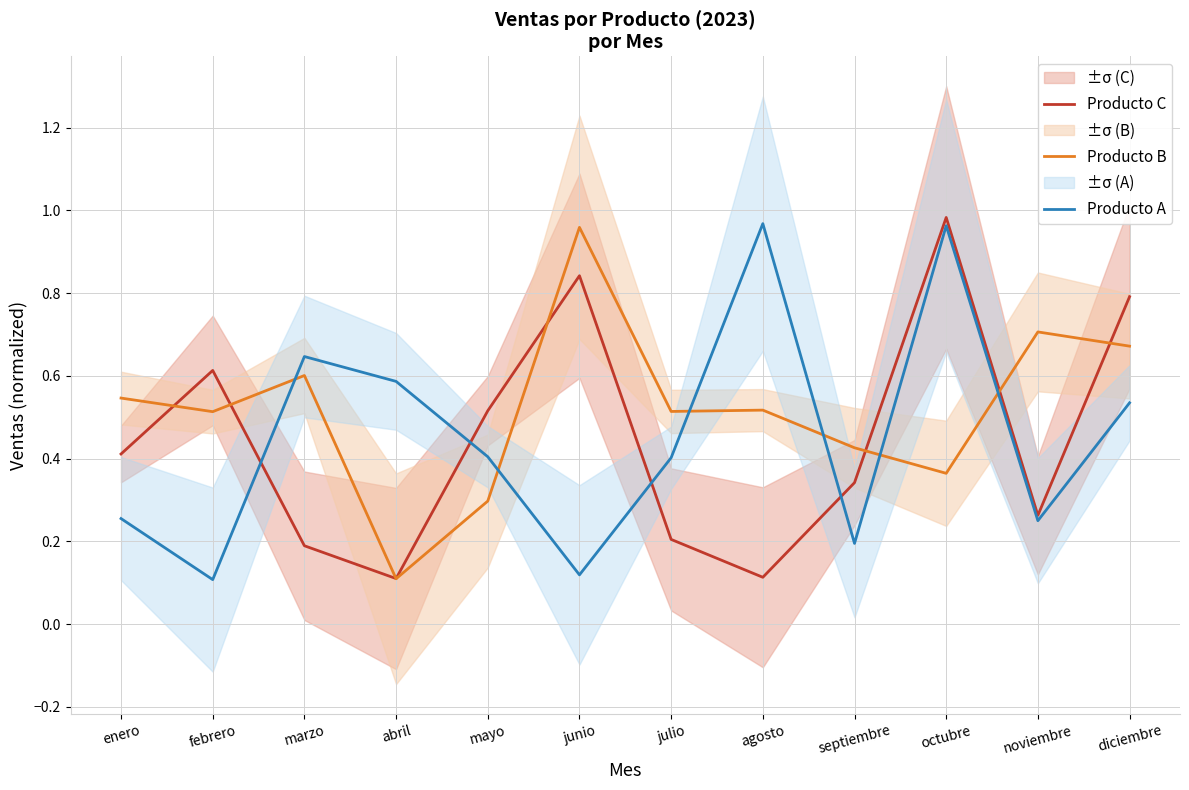

Is the value of Producto B at febrero greater than the value of Producto C at octubre?

No